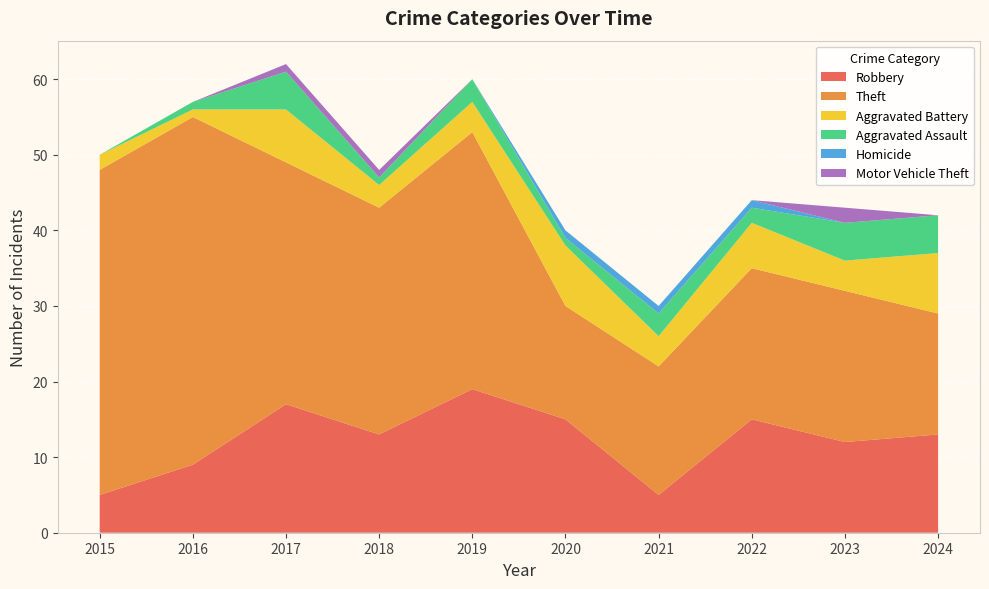

Reading left to right, list all the values displayed in this chart.

Robbery: 5	9	17	13	19	15	5	15	12	13
Theft: 43	46	32	30	34	15	17	20	20	16
Aggravated Battery: 2	1	7	3	4	8	4	6	4	8
Aggravated Assault: 0	1	5	1	3	1	3	2	5	5
Homicide: 0	0	0	0	0	1	1	1	0	0
Motor Vehicle Theft: 0	0	1	1	0	0	0	0	2	0